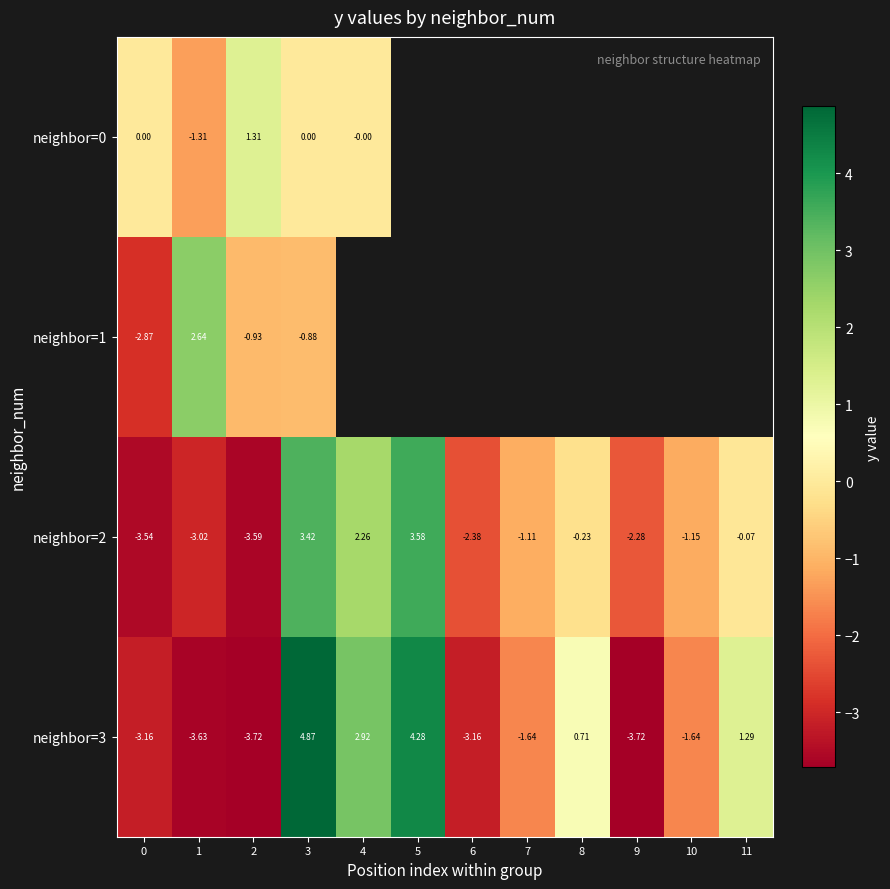

What is the difference between the maximum and minimum values in the neighbor=2 series?

7.2